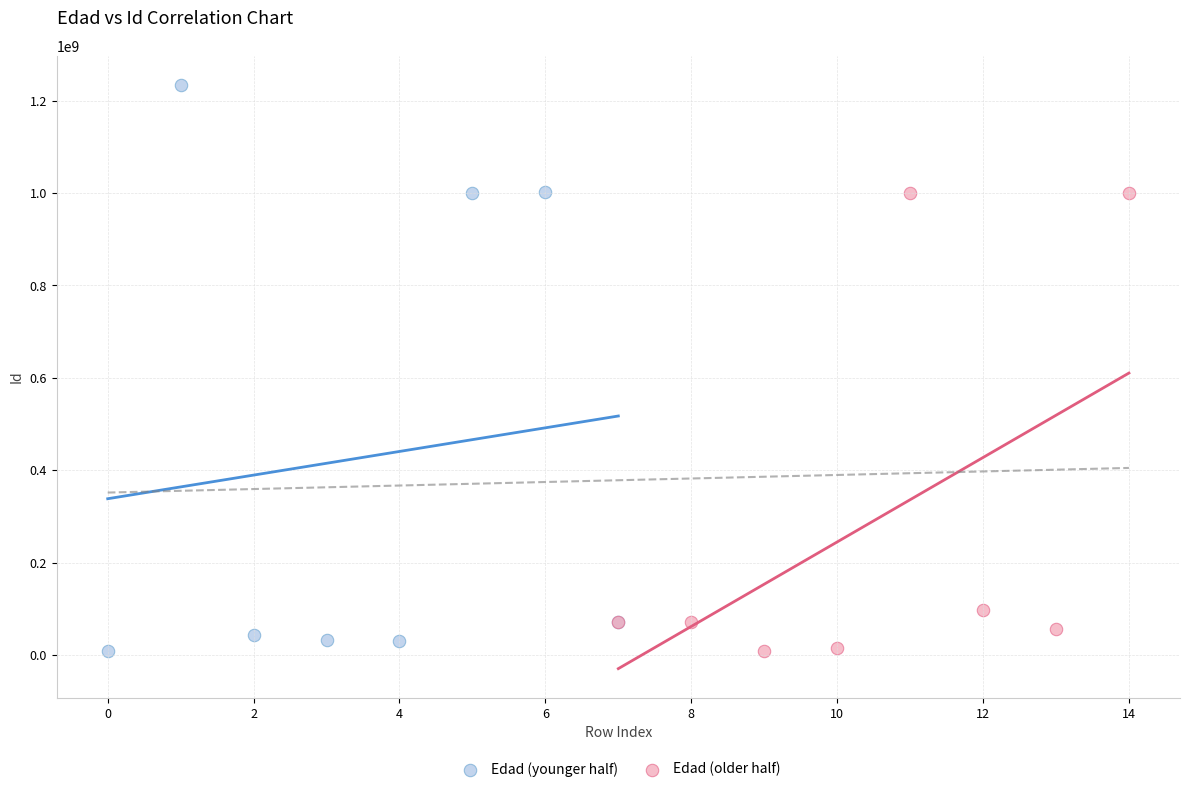

Which series contains the highest Y value?

Edad (younger half)